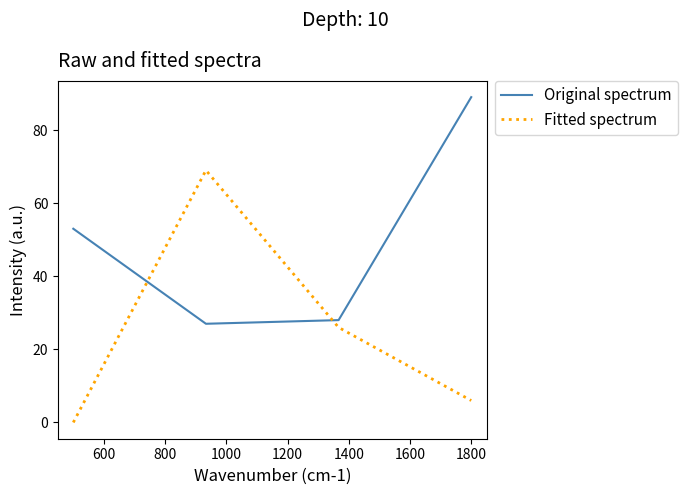

What is the difference between the maximum and minimum values in the Original spectrum series?

62